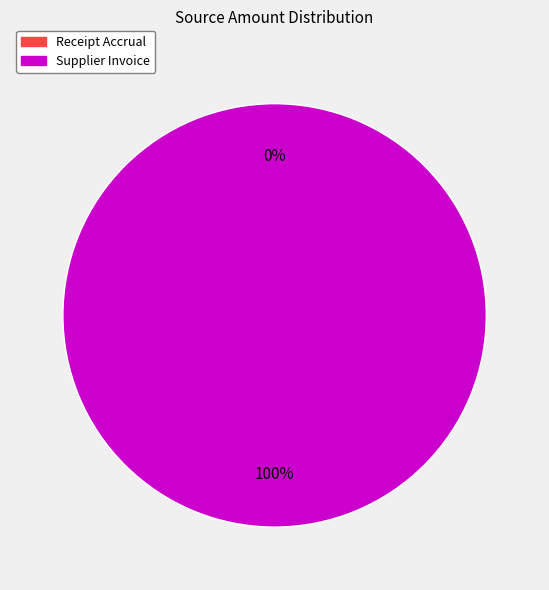

Combined, do Receipt Accrual and Supplier Invoice account for over 50%?

Yes